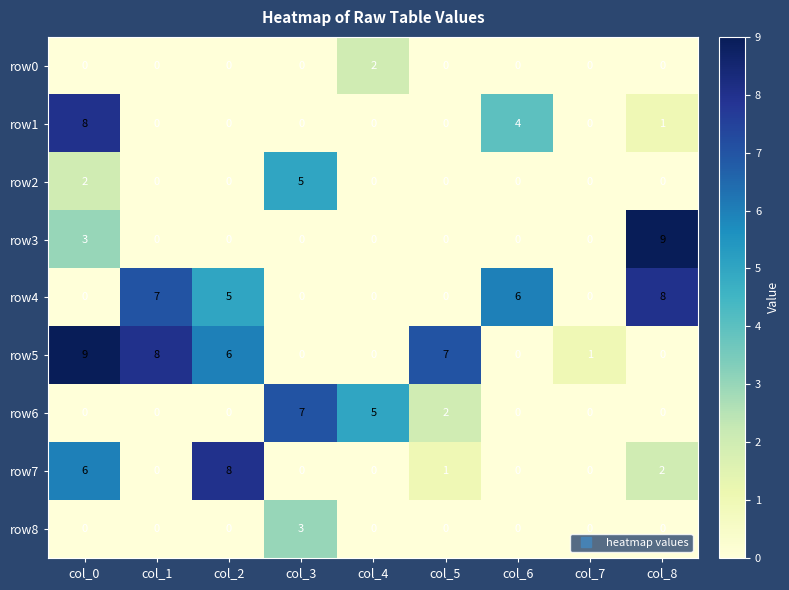

The value of row4 at col_0 is 0. True or false?

True